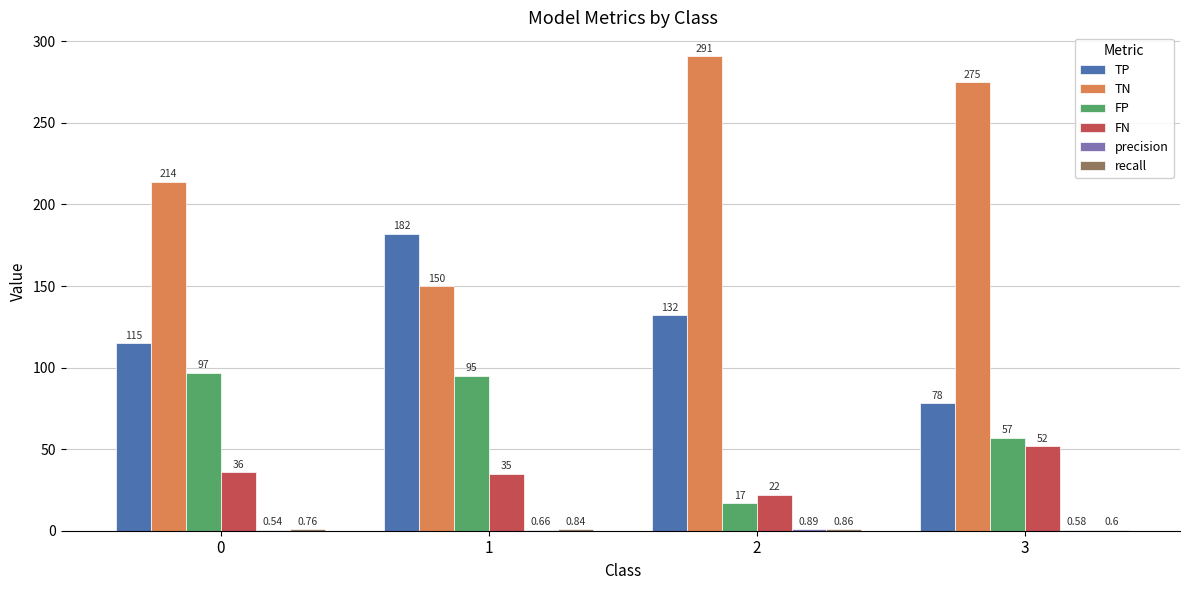

Which label corresponds to the largest value in the chart?

2